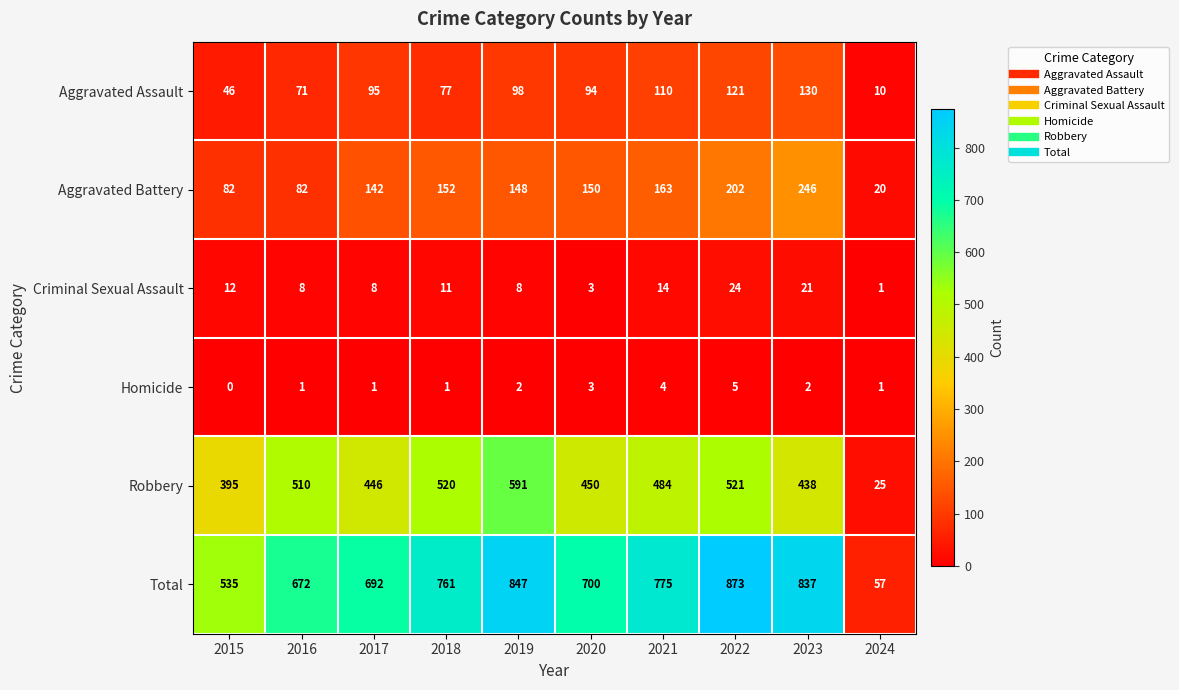

The Robbery series shows 821 at 2021. True or false?

False